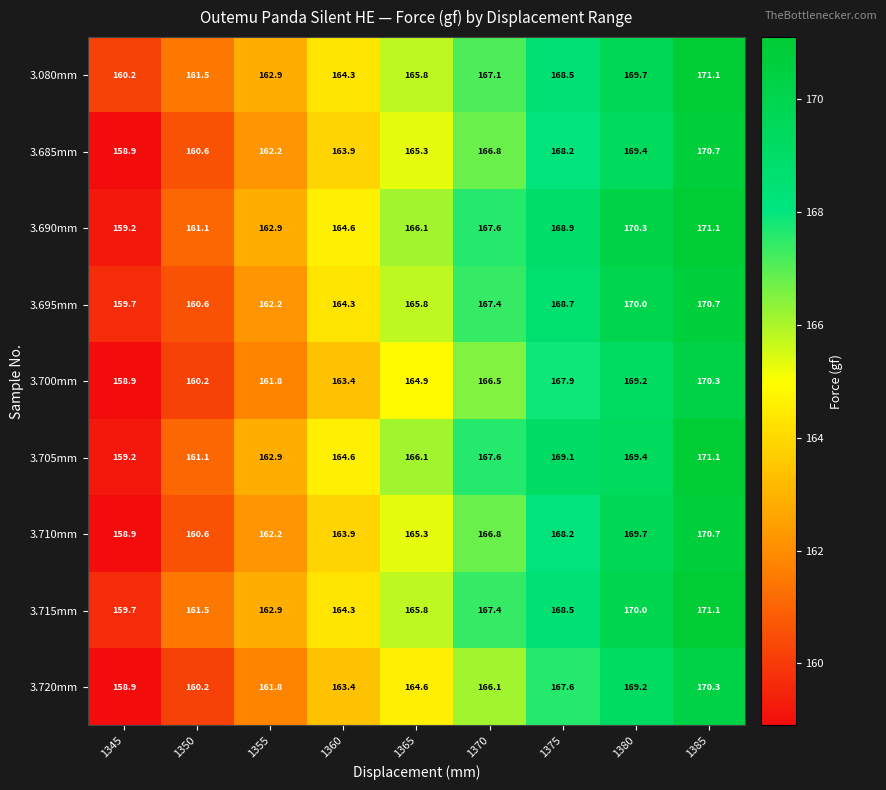

What is the difference between the maximum and minimum values in the 3.705mm series?

11.9